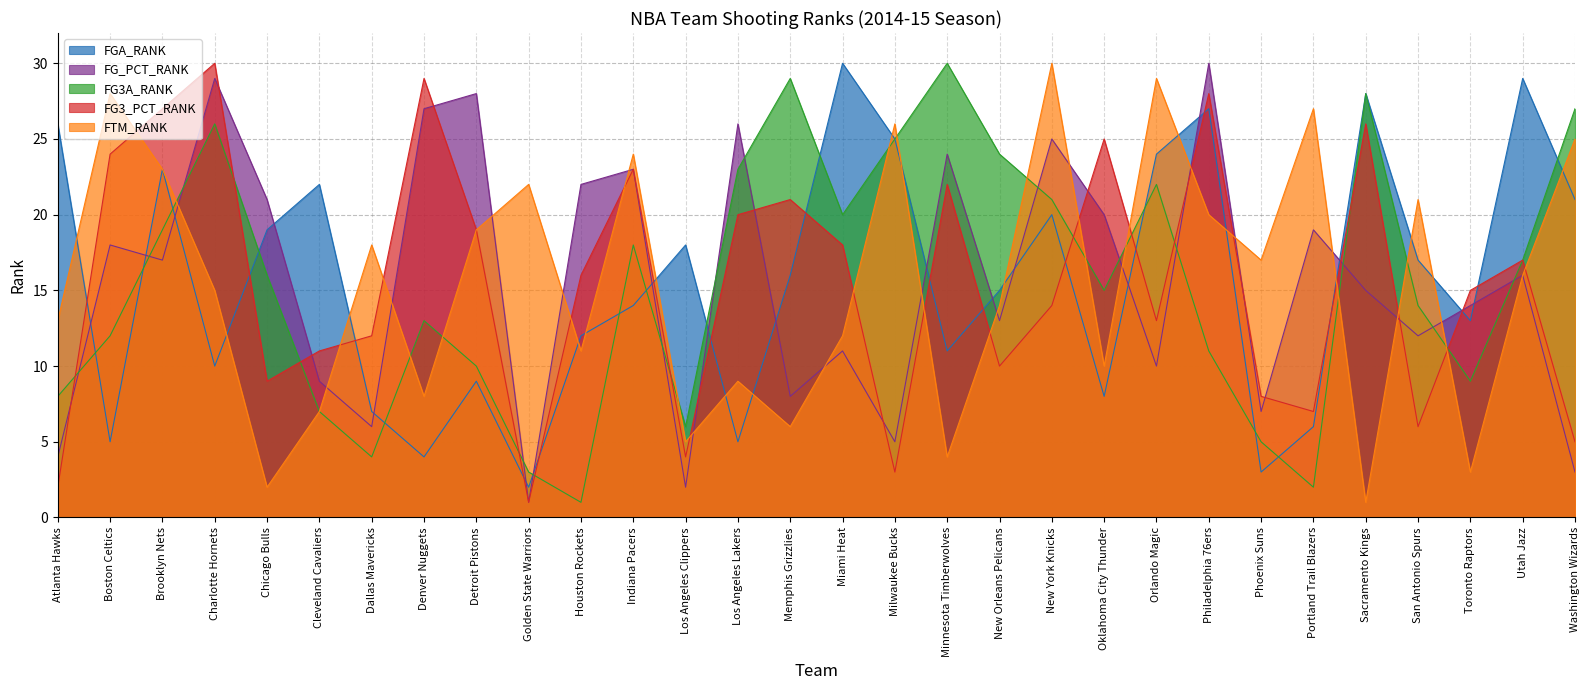

At Los Angeles Clippers, list the series in order from largest to smallest.

FGA_RANK, FG3A_RANK, FTM_RANK, FG3_PCT_RANK, FG_PCT_RANK